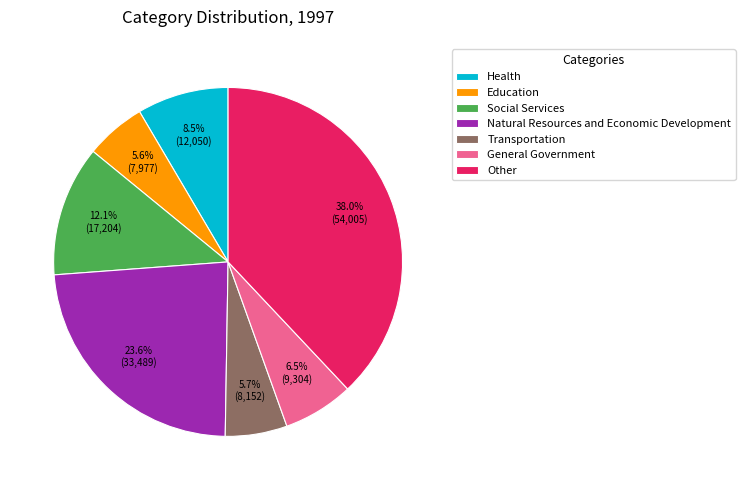

Combined, what portion of the pie is Social Services and General Government?

18.6%